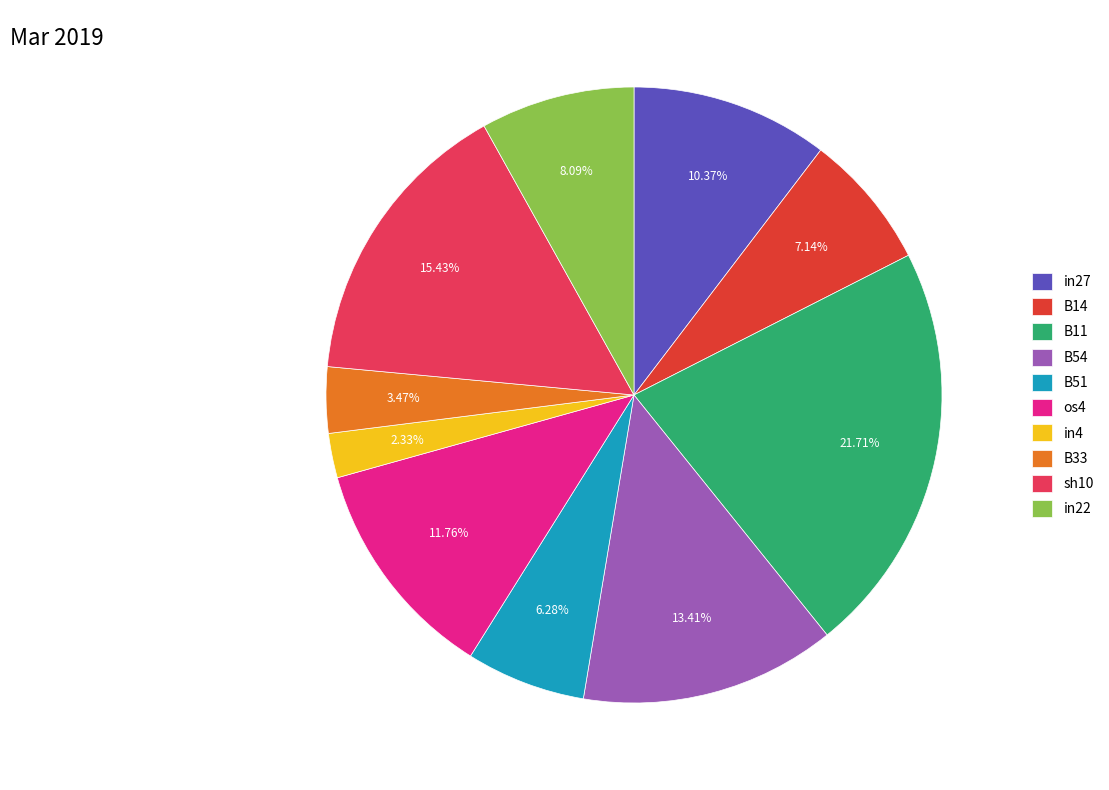

Is it true that B11 is 22% of the pie?

True